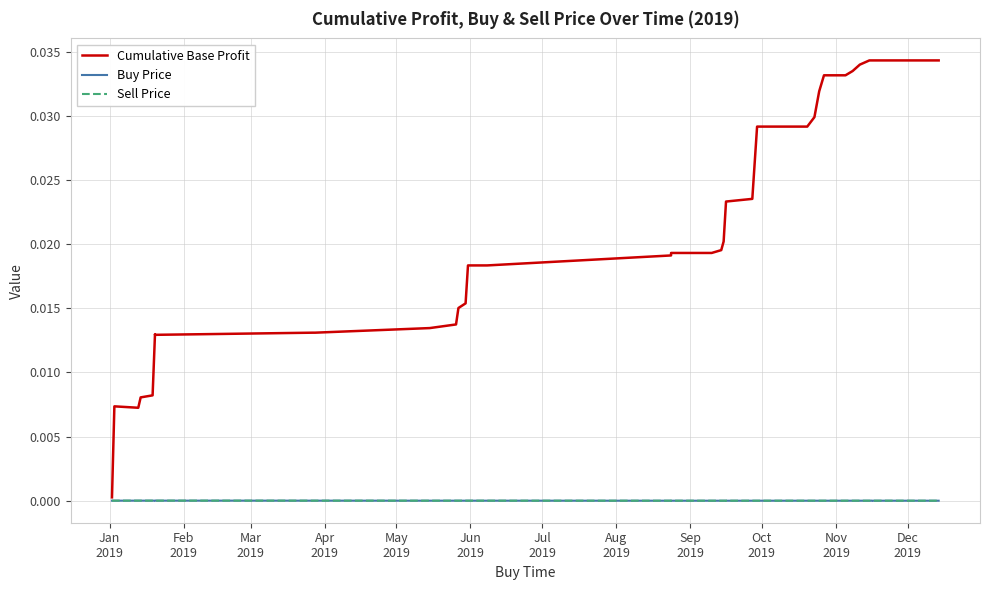

Does the chart have visible grid lines?

Yes